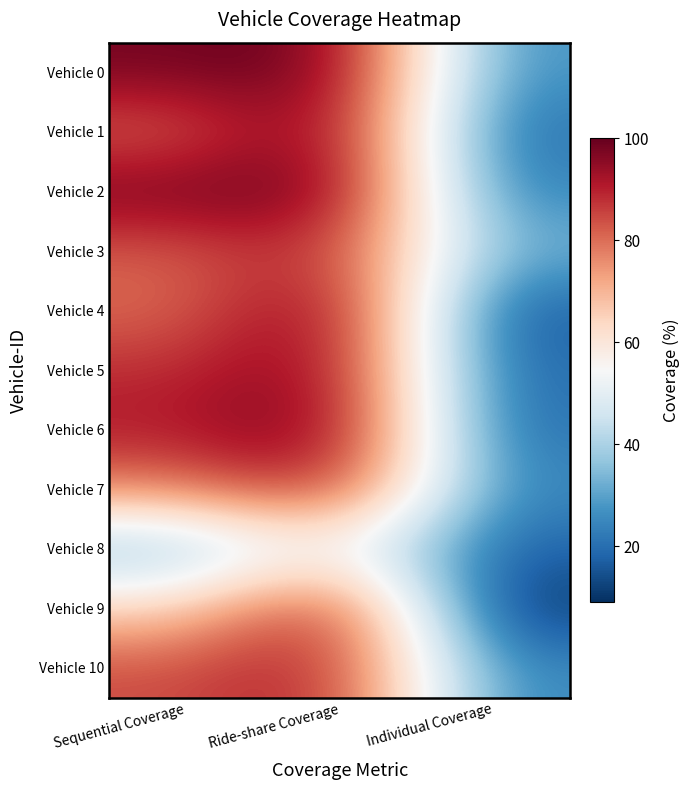

Between Ride-share Coverage and Sequential Coverage, which is larger?

Ride-share Coverage